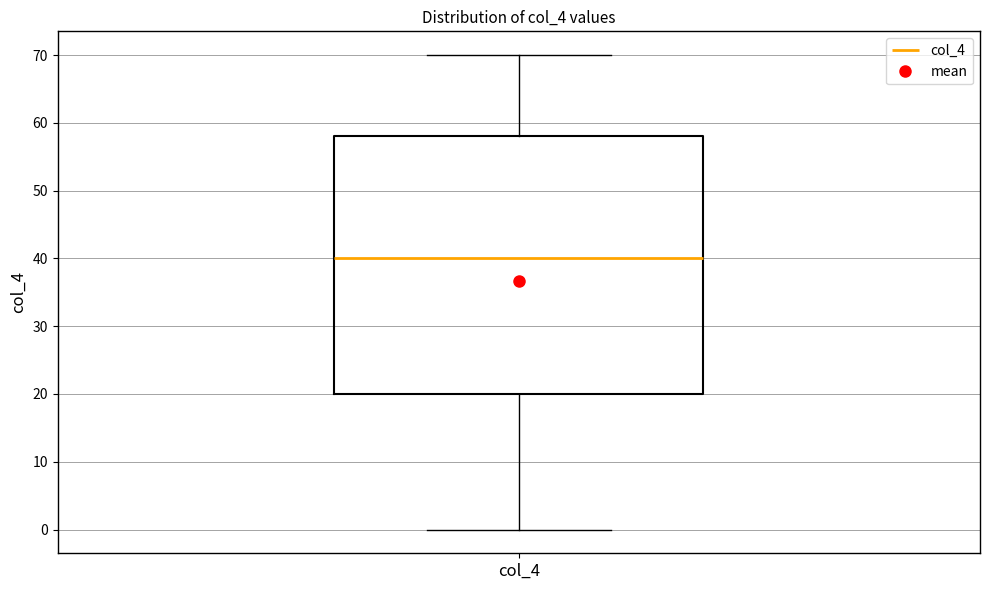

Where does the median line of the box for col_4 sit on the y-axis? The values are not printed on the chart, so give them approximately, as read against the axis.

40